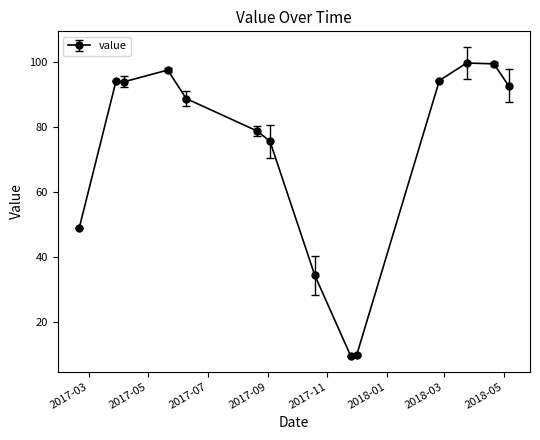

True or false: there are more than 1 points higher than both neighbors.

True